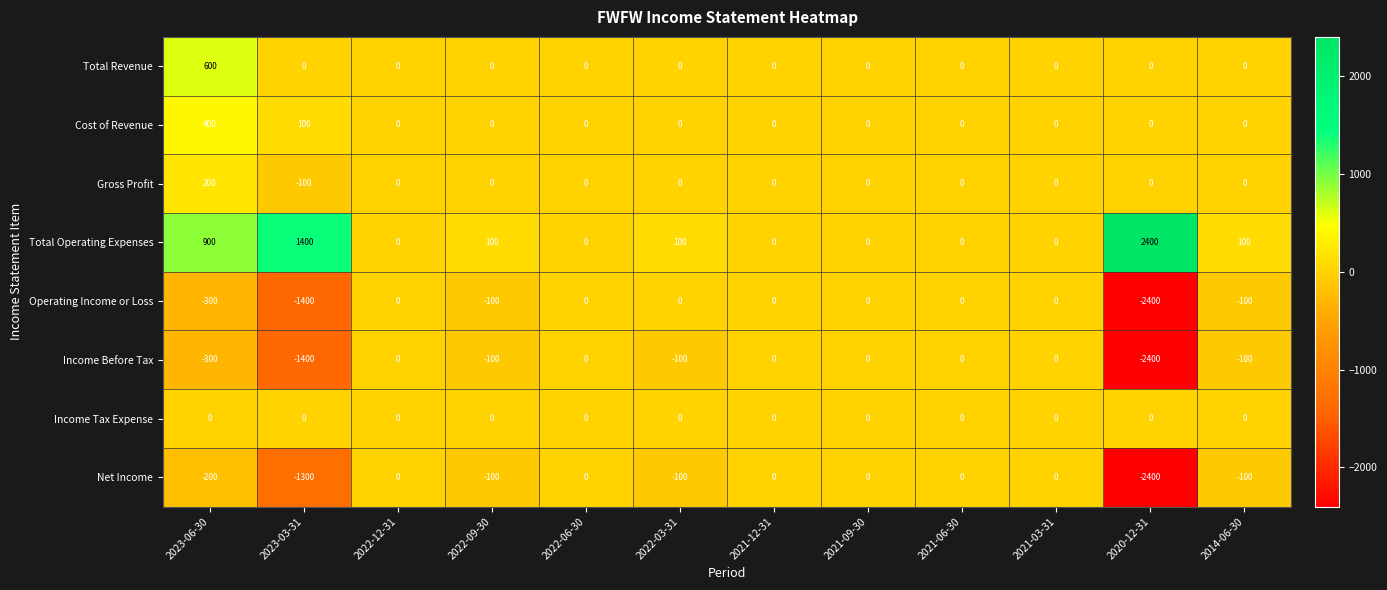

The value of Income Before Tax at 2021-09-30 is 0. True or false?

True